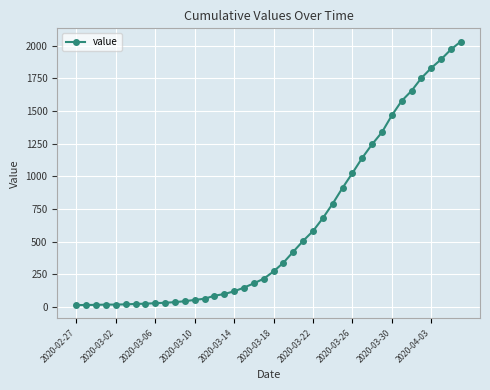

What is the maximum value shown in the chart?

2032